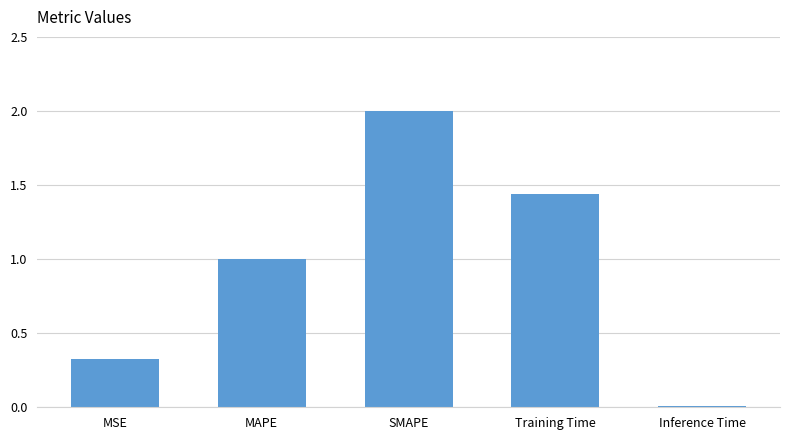

Rank the categories by value from highest to lowest.

SMAPE, Training Time, MAPE, MSE, Inference Time